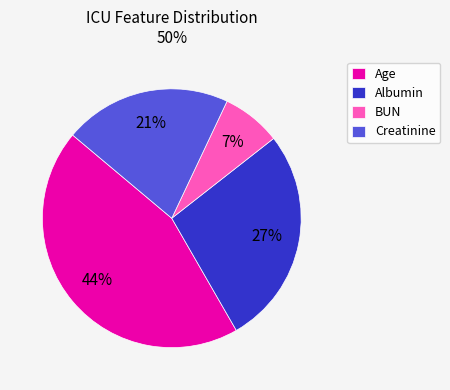

To the nearest percent, what is the average slice percentage?

25%